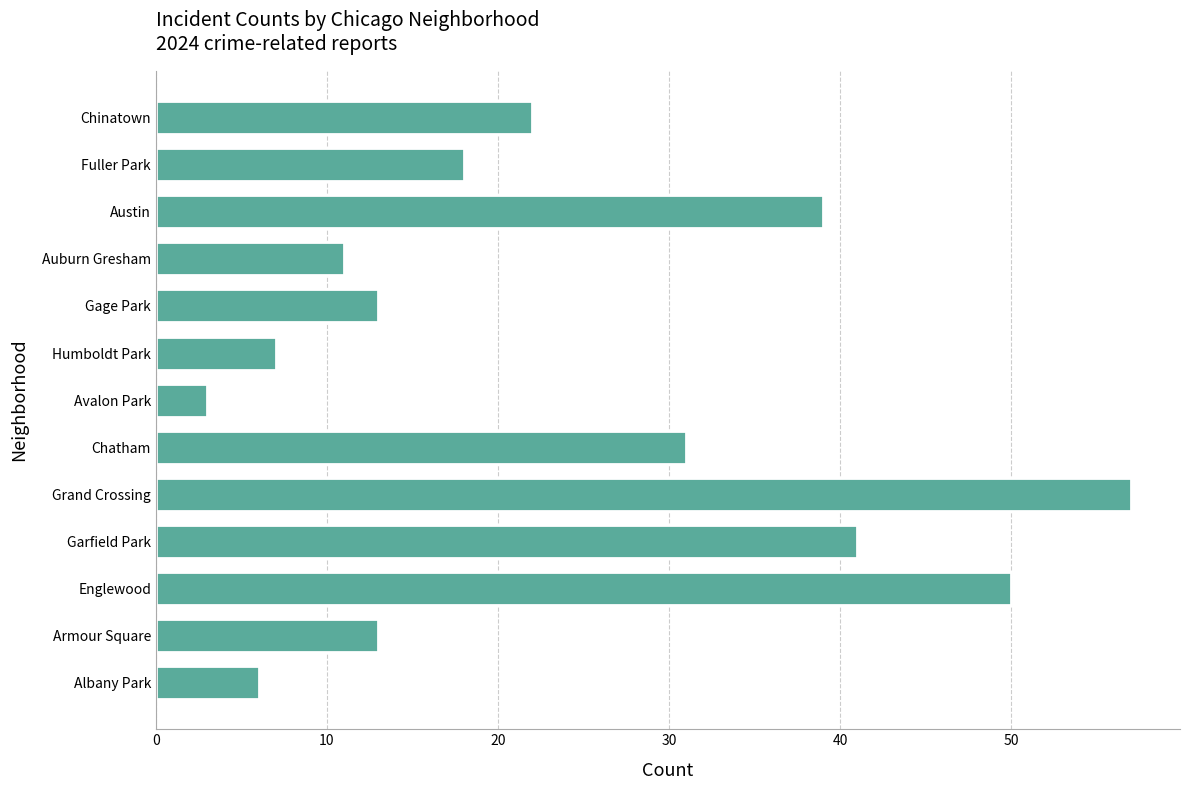

What value does the data have at Gage Park, to the nearest 5?

15